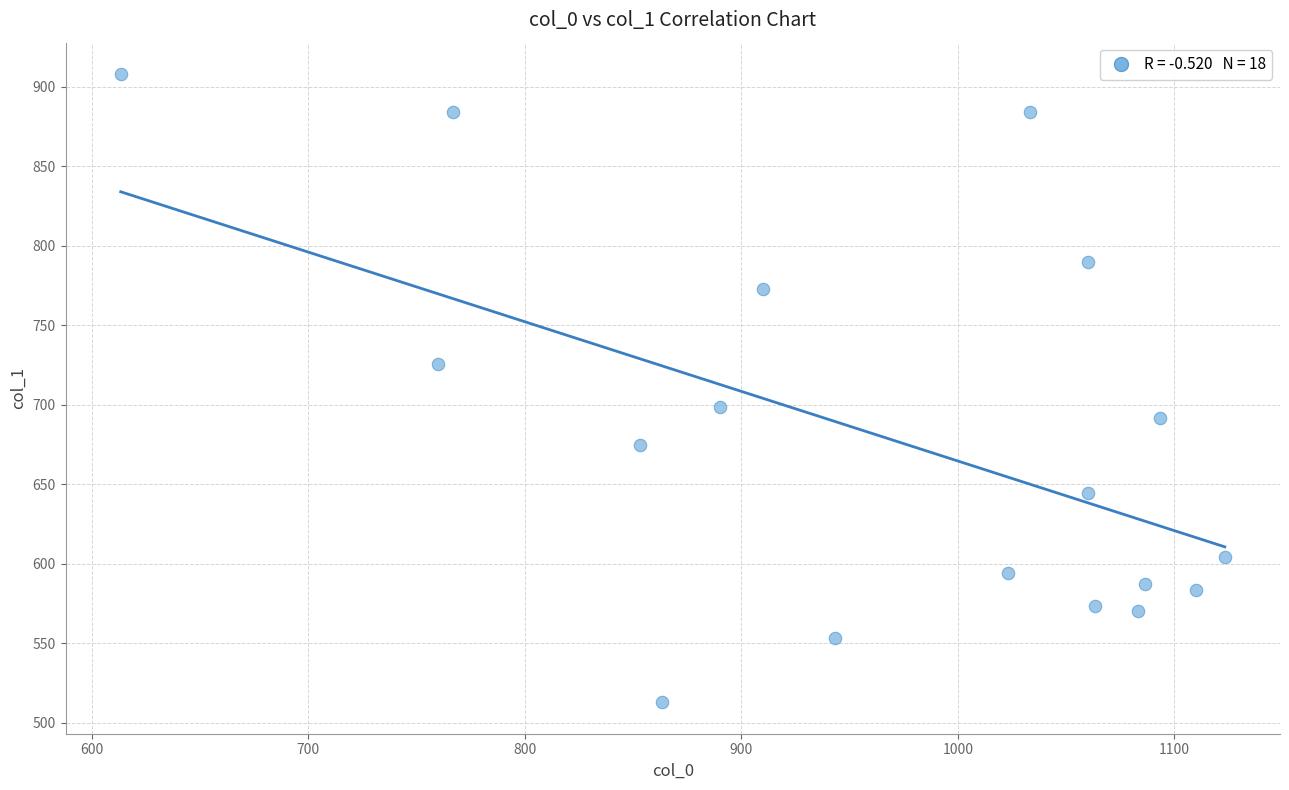

What is the range of X values (max minus min)?

510.0